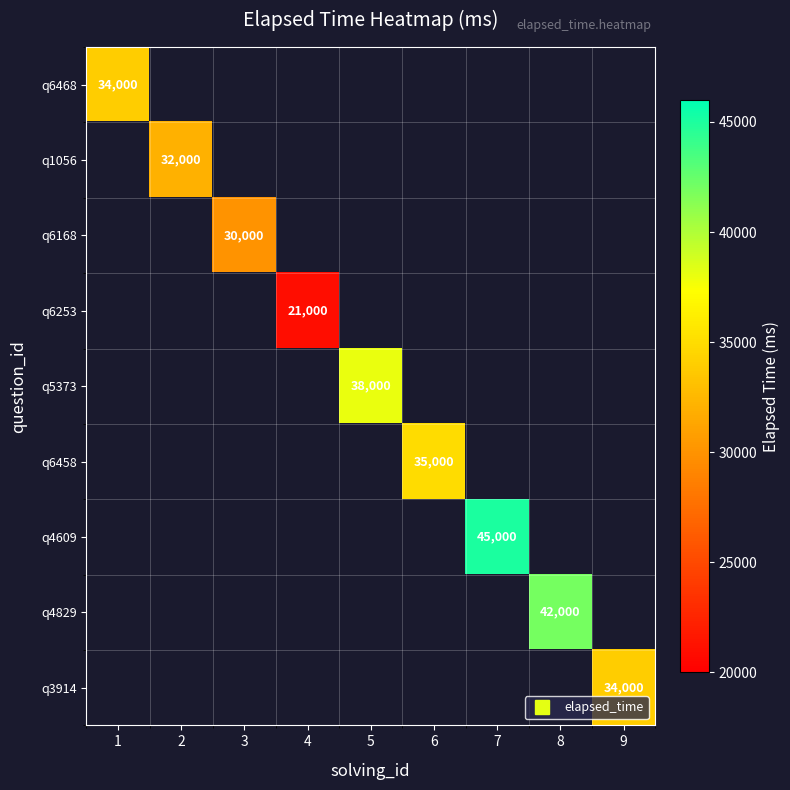

Rank the series at 1 from lowest to highest value.

q6468, q1056, q6168, q6253, q5373, q6458, q4609, q4829, q3914